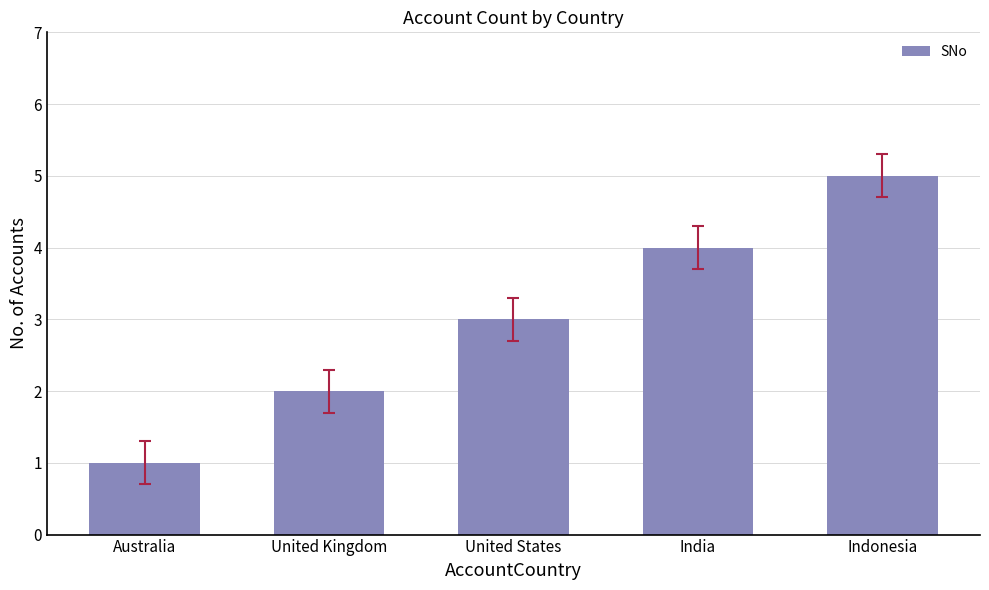

What position from the right is United Kingdom?

4